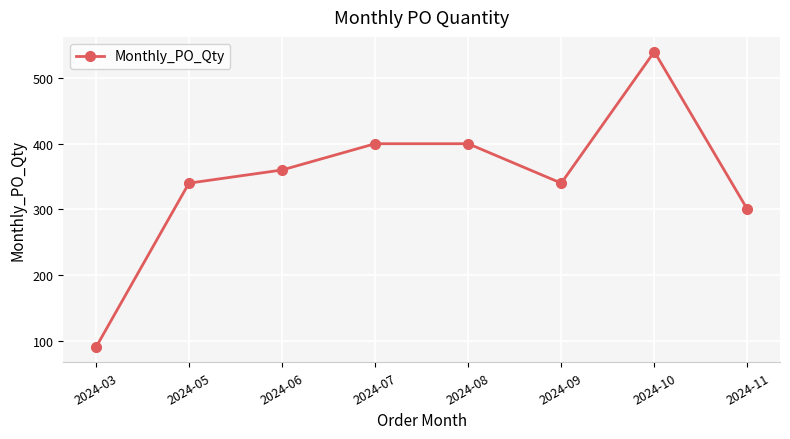

How many categories are shown in the chart?

8